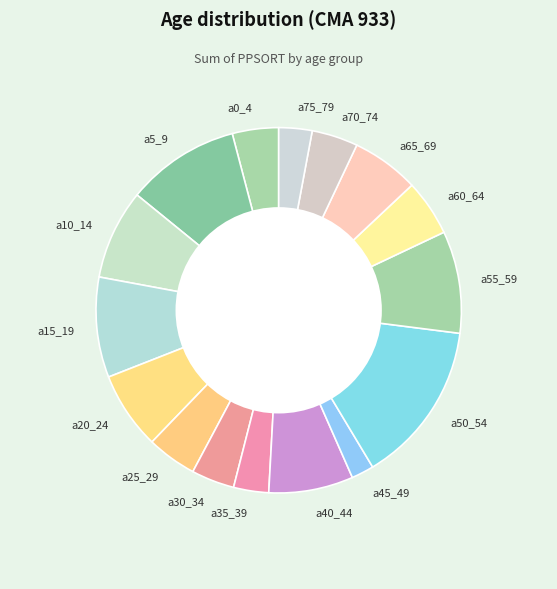

Between a15_19 and a45_49, which is larger?

a15_19